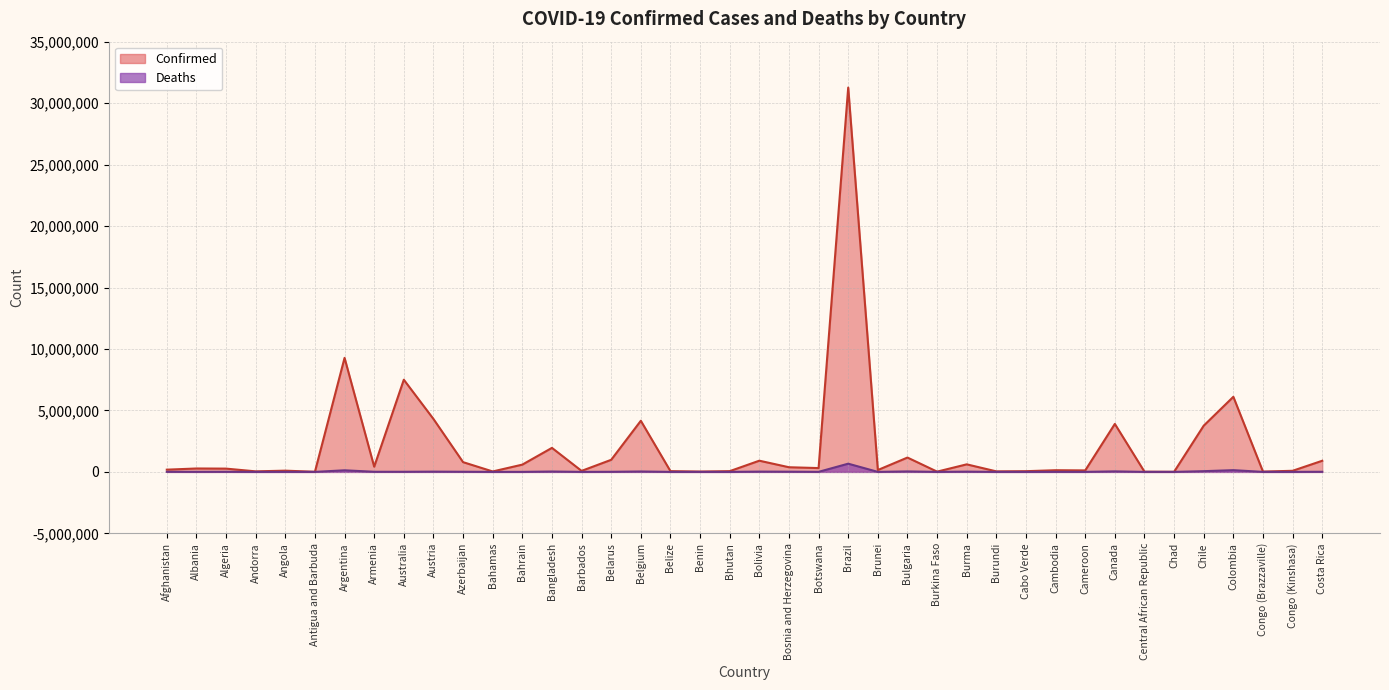

What are all the series names shown in the legend?

Confirmed, Deaths